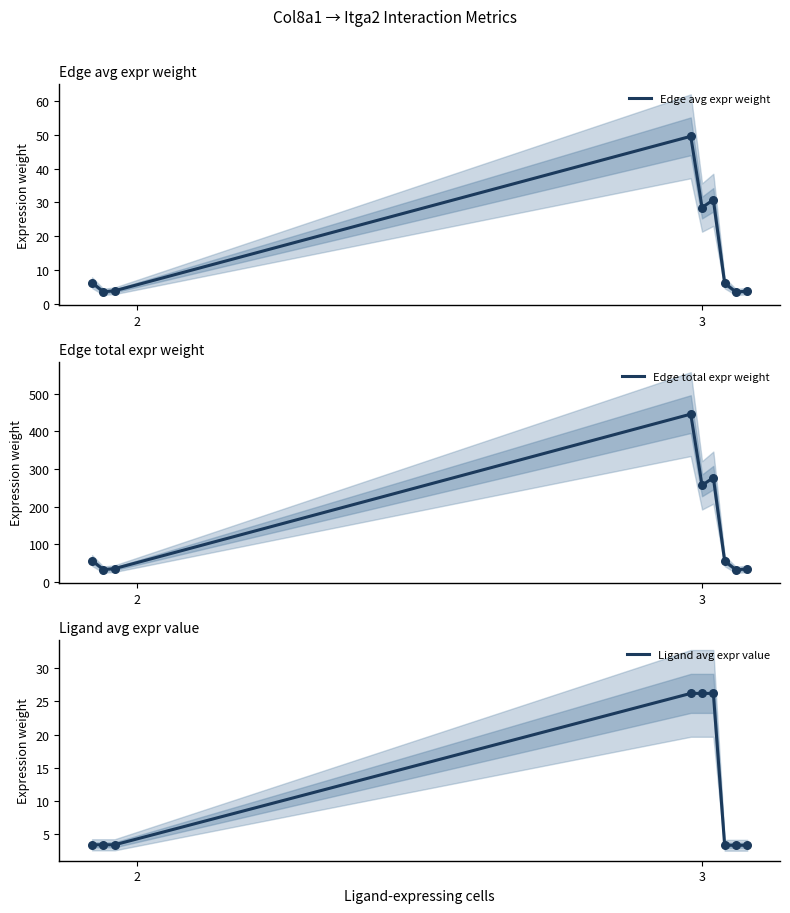

What are all the series names shown in the legend?

Edge avg expr weight, Edge total expr weight, Ligand avg expr value